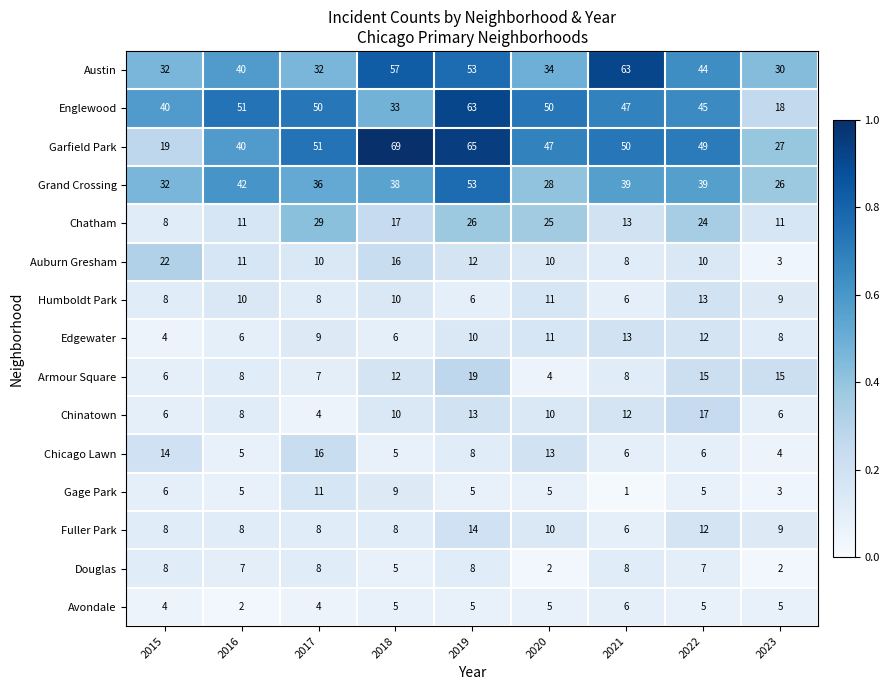

Is the value of Chinatown at 2023 greater than the value of Chicago Lawn at 2017?

No